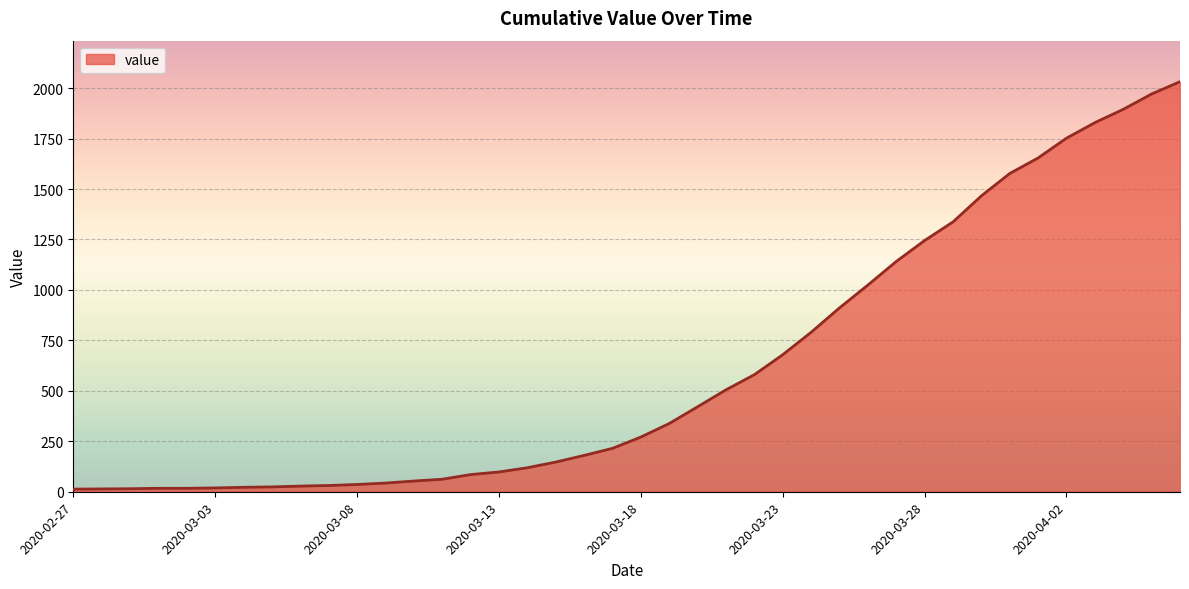

What is the maximum value shown in the chart?

2032